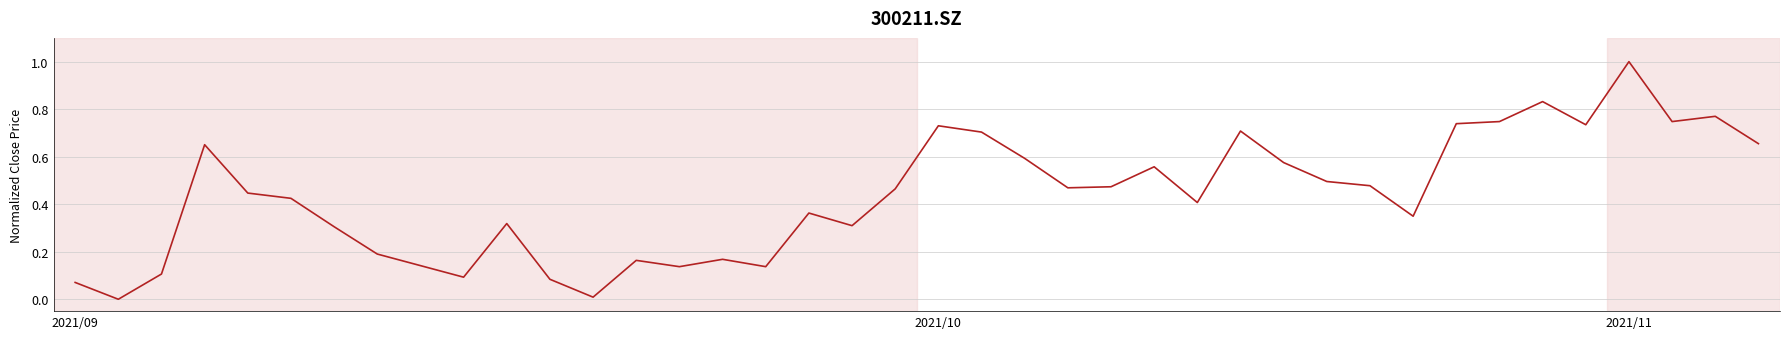

What is the maximum value shown in the chart?

1.0